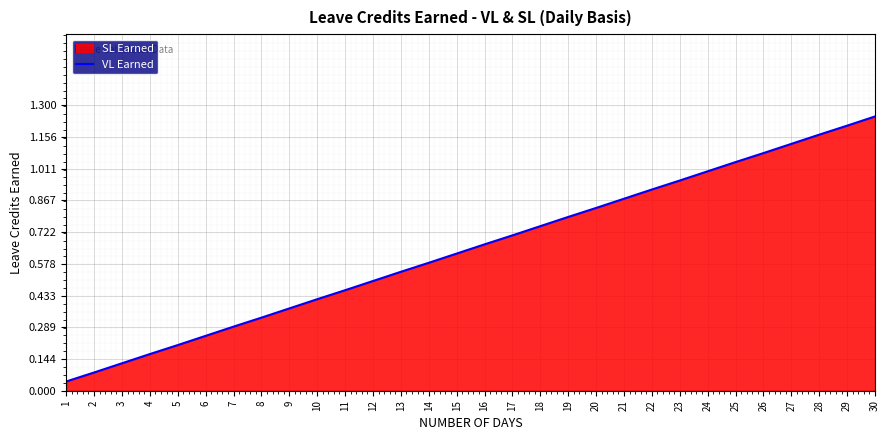

Rank the categories by value from lowest to highest.

1, 2, 3, 4, 5, 6, 7, 8, 9, 10, 11, 12, 13, 14, 15, 16, 17, 18, 19, 20, 21, 22, 23, 24, 25, 26, 27, 28, 29, 30